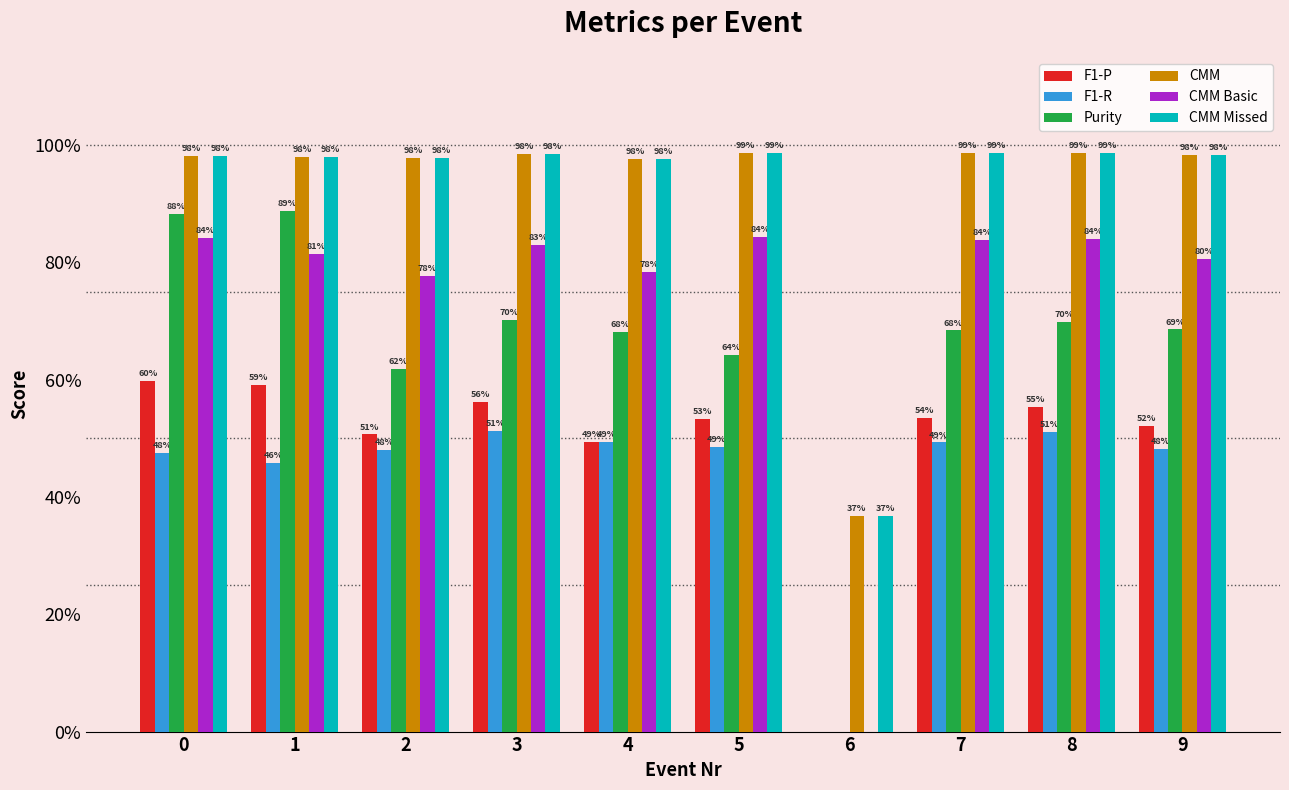

Which series changed the most between 1 and 2?

Purity